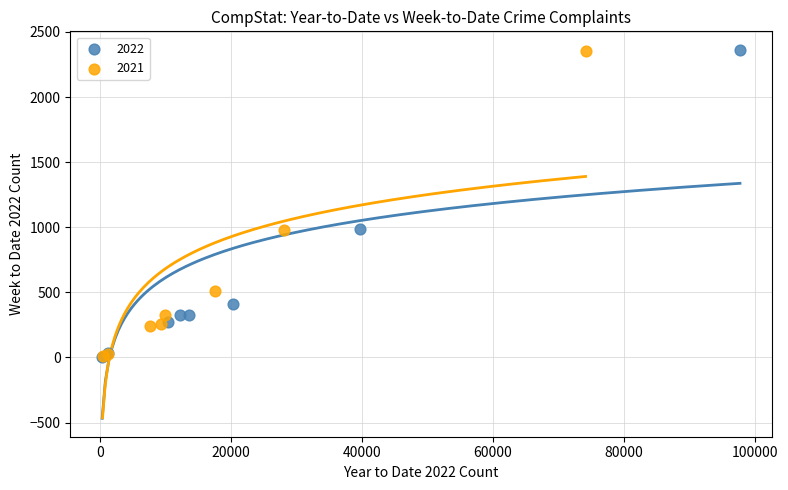

What are all the series names shown in the legend?

2022, 2021